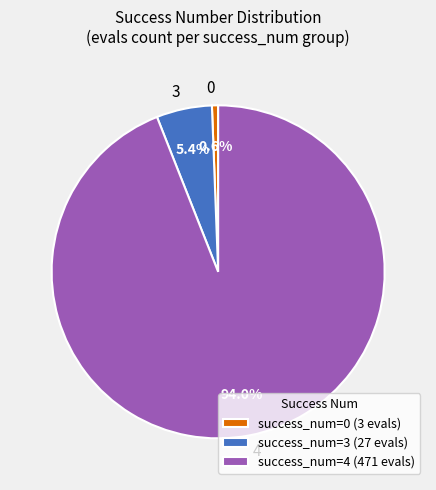

Which has a higher value, 4 or 0?

4